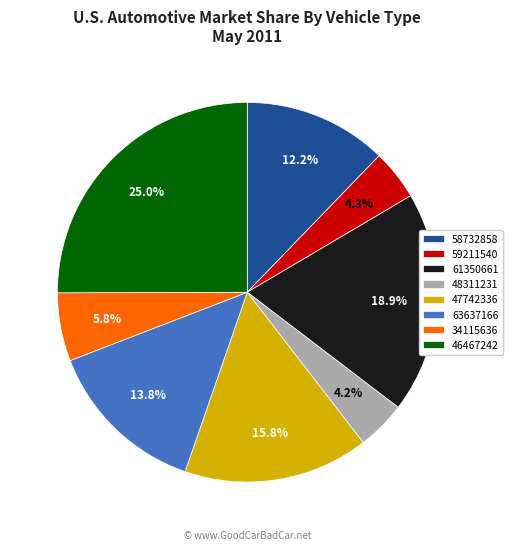

Combined, what portion of the pie is 48311231 and 63637166?

18.0%